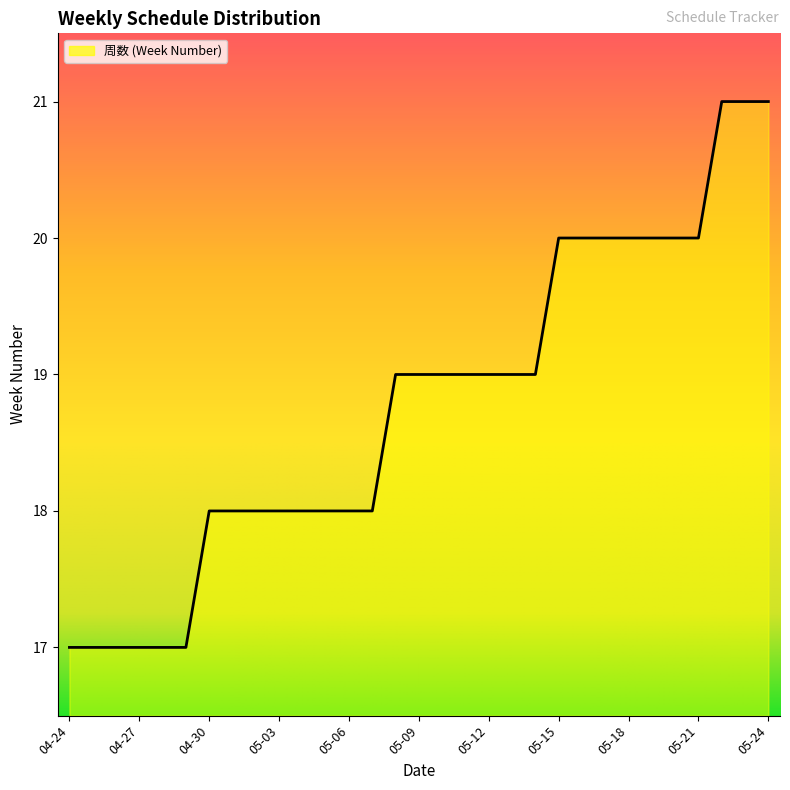

What is the maximum value shown in the chart?

21